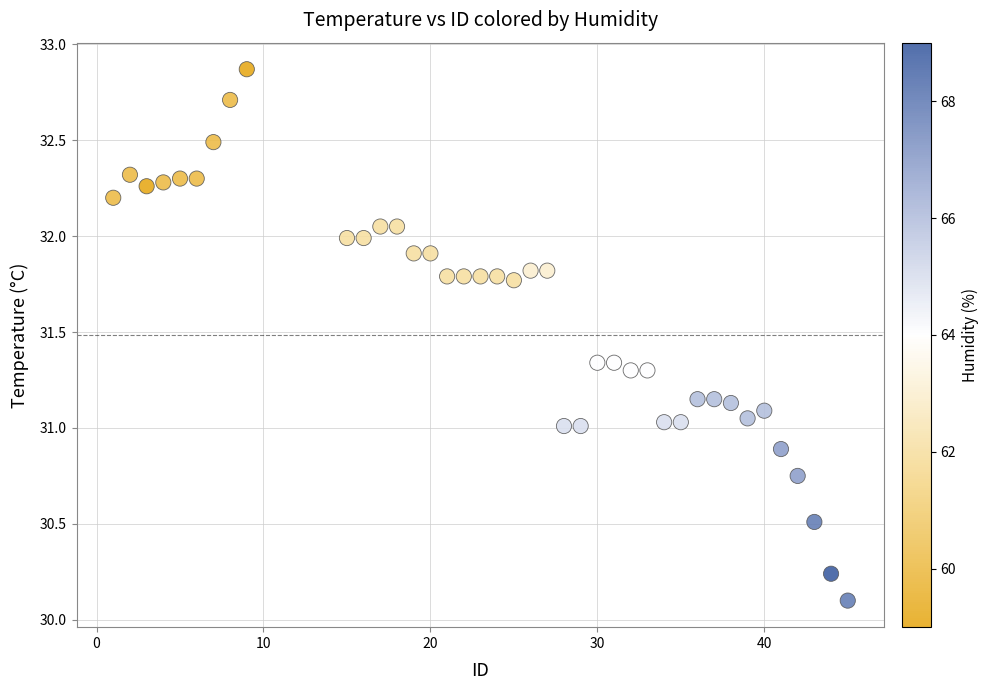

What is the range of Y values (max minus min)?

2.8